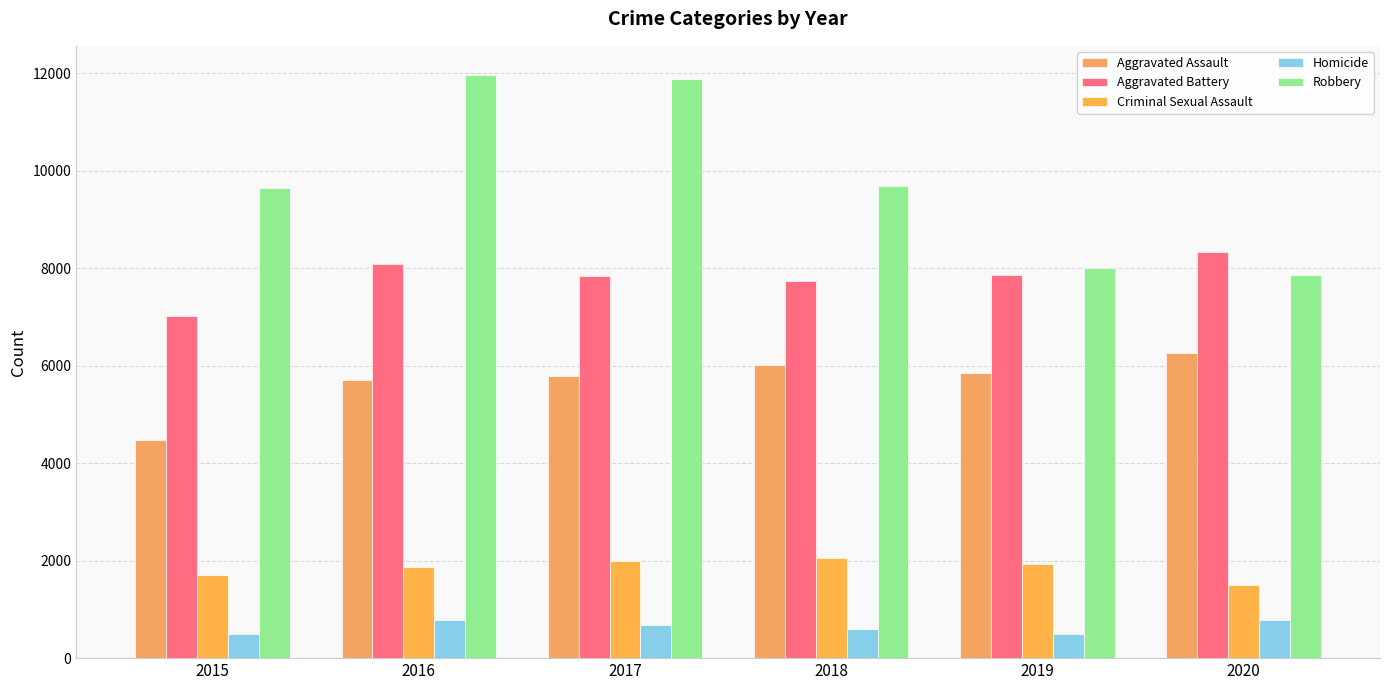

Rank the categories by Aggravated Assault value from highest to lowest.

2020, 2018, 2019, 2017, 2016, 2015